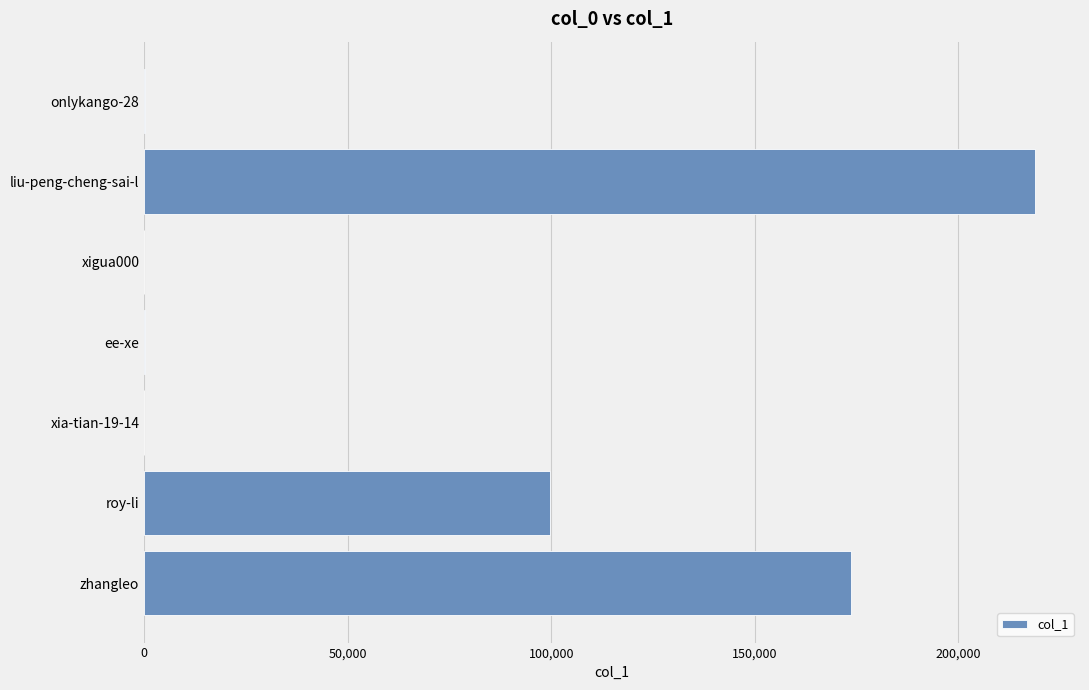

Are the bars horizontal?

Yes